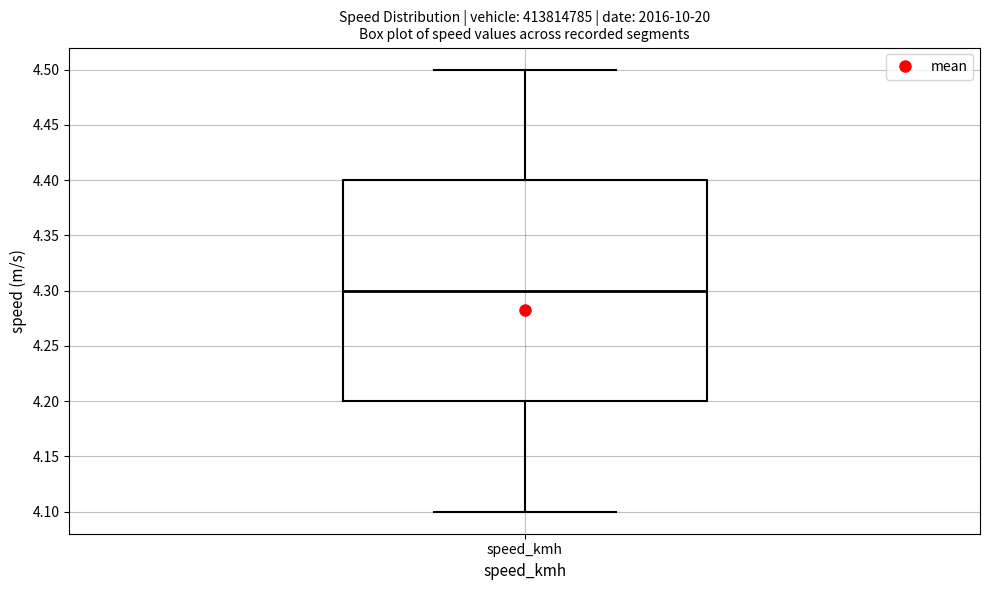

Read this box plot against the y-axis: the position of the median line, the range covered by the box, and the ends of both whiskers. The values are not printed on the chart, so give them approximately, as read against the axis.

median 4.3, box 4.2 to 4.4, whiskers 4.1 to 4.5